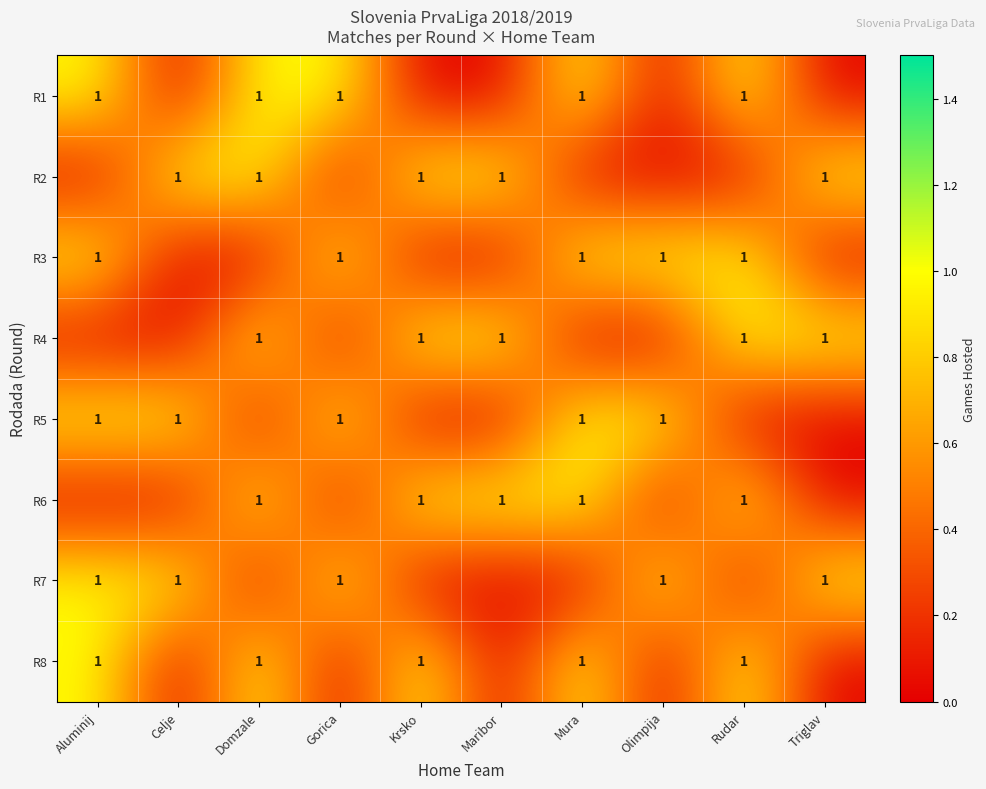

What is the total value across all series at Krsko?

4